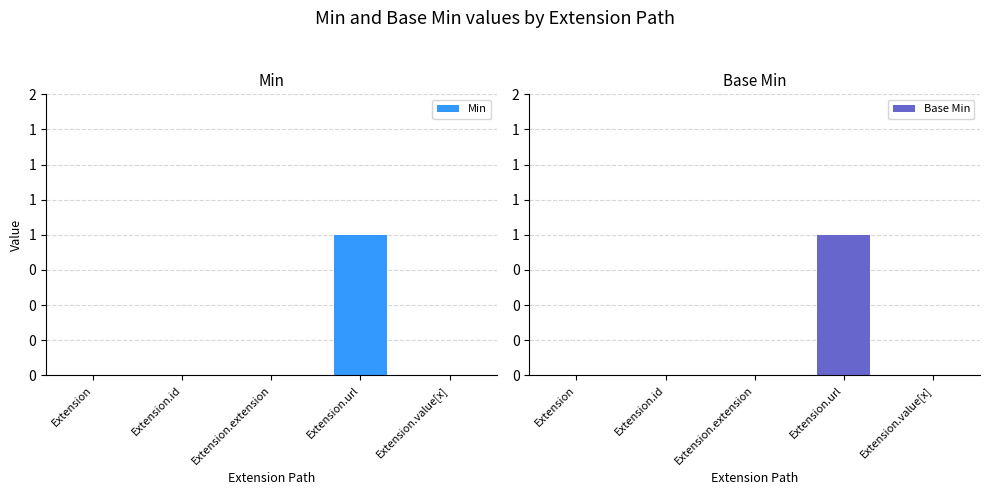

Between Extension.id and Extension.url, which is larger?

Extension.url